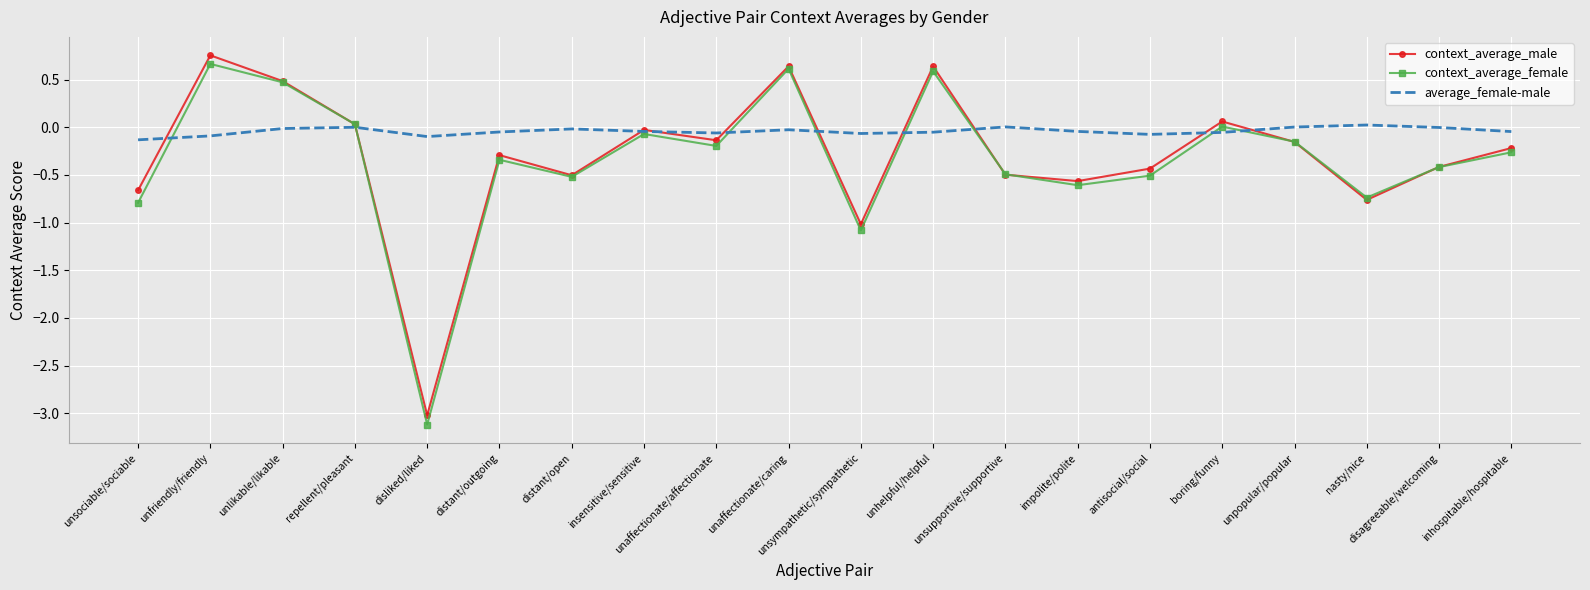

Which series has the largest total across all categories?

average_female-male